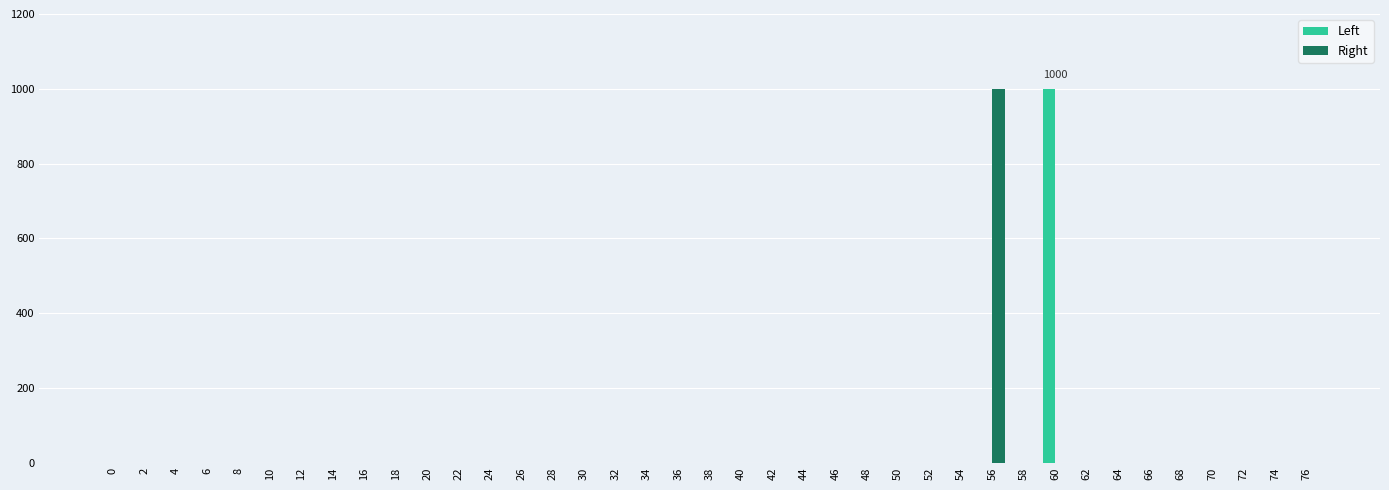

Are the bars horizontal?

No